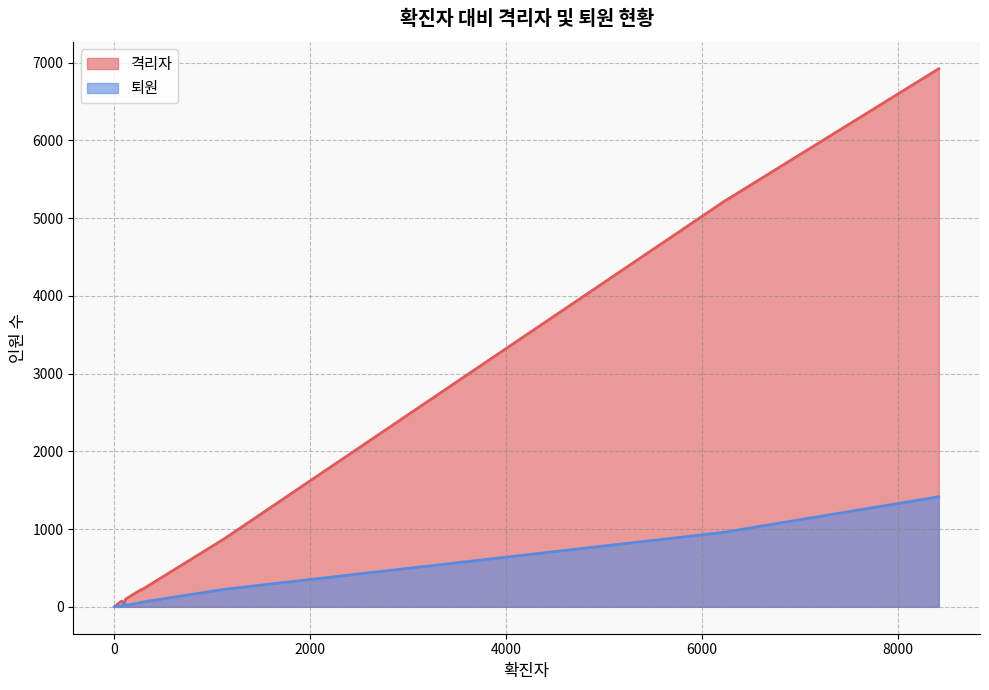

List the series in order of their overall mean, highest first.

격리자, 퇴원